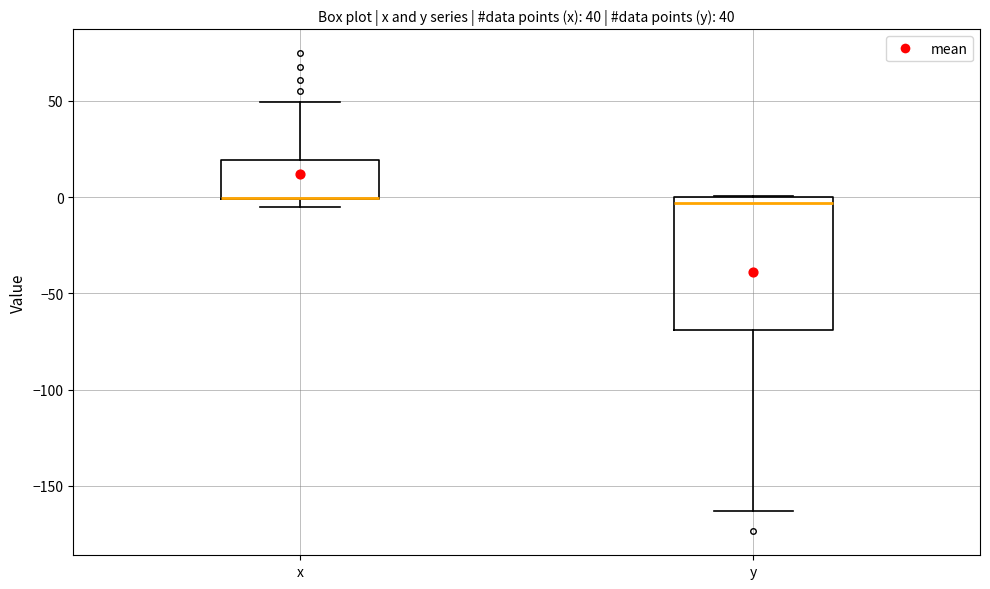

Which box is the tallest, from its lower edge to its upper edge?

y